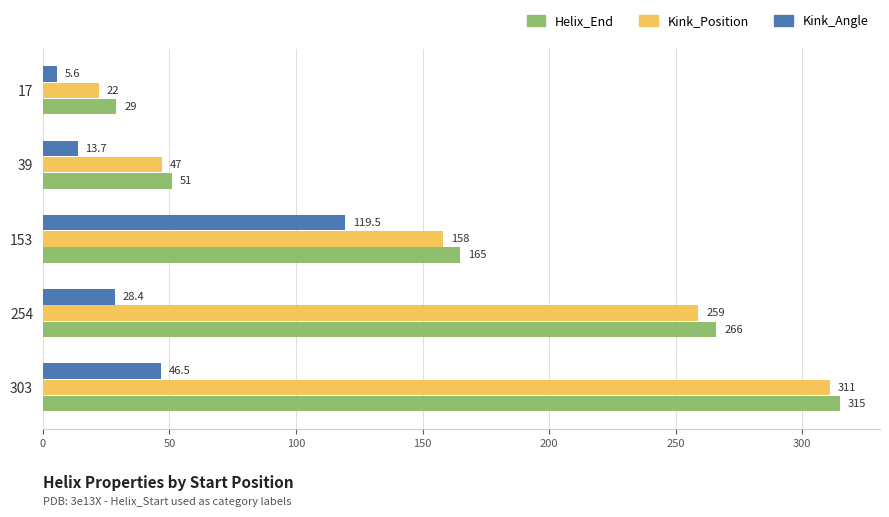

Which series has the largest total across all categories?

Helix_End